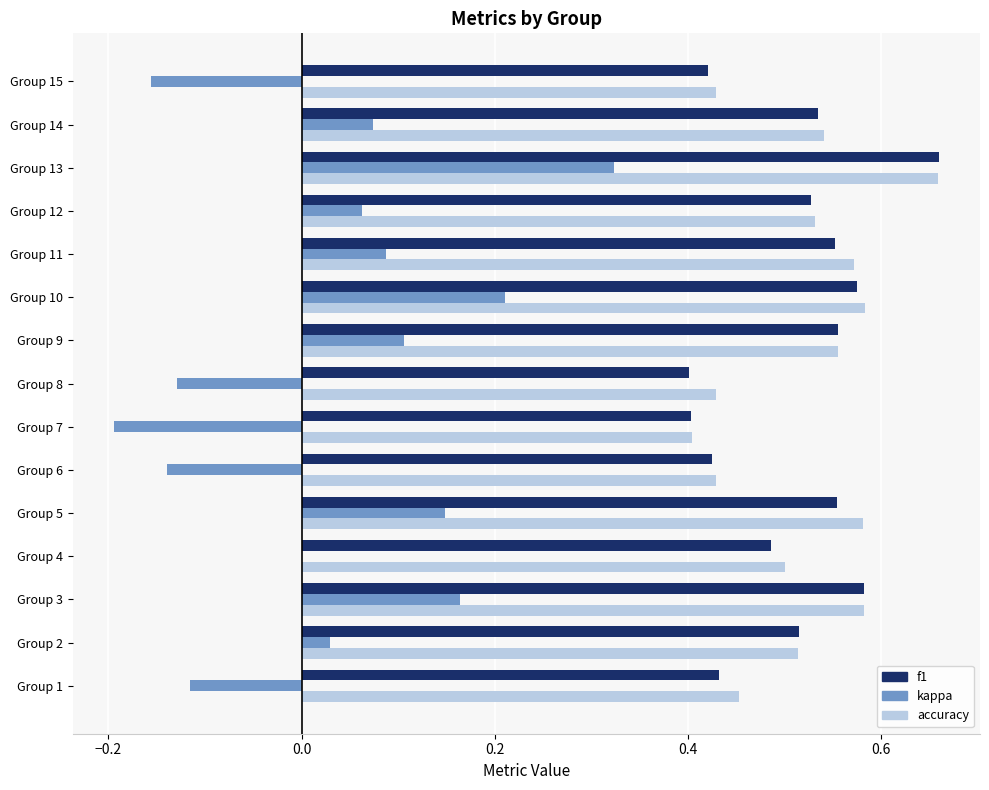

True or false: accuracy has a value of 0.5 at Group 12.

True